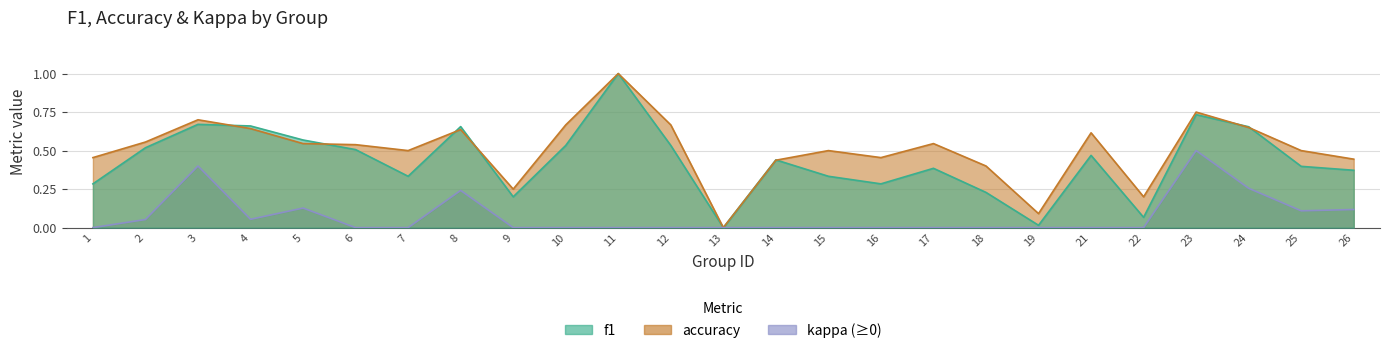

The value of accuracy at 9 is 0.2. True or false?

False